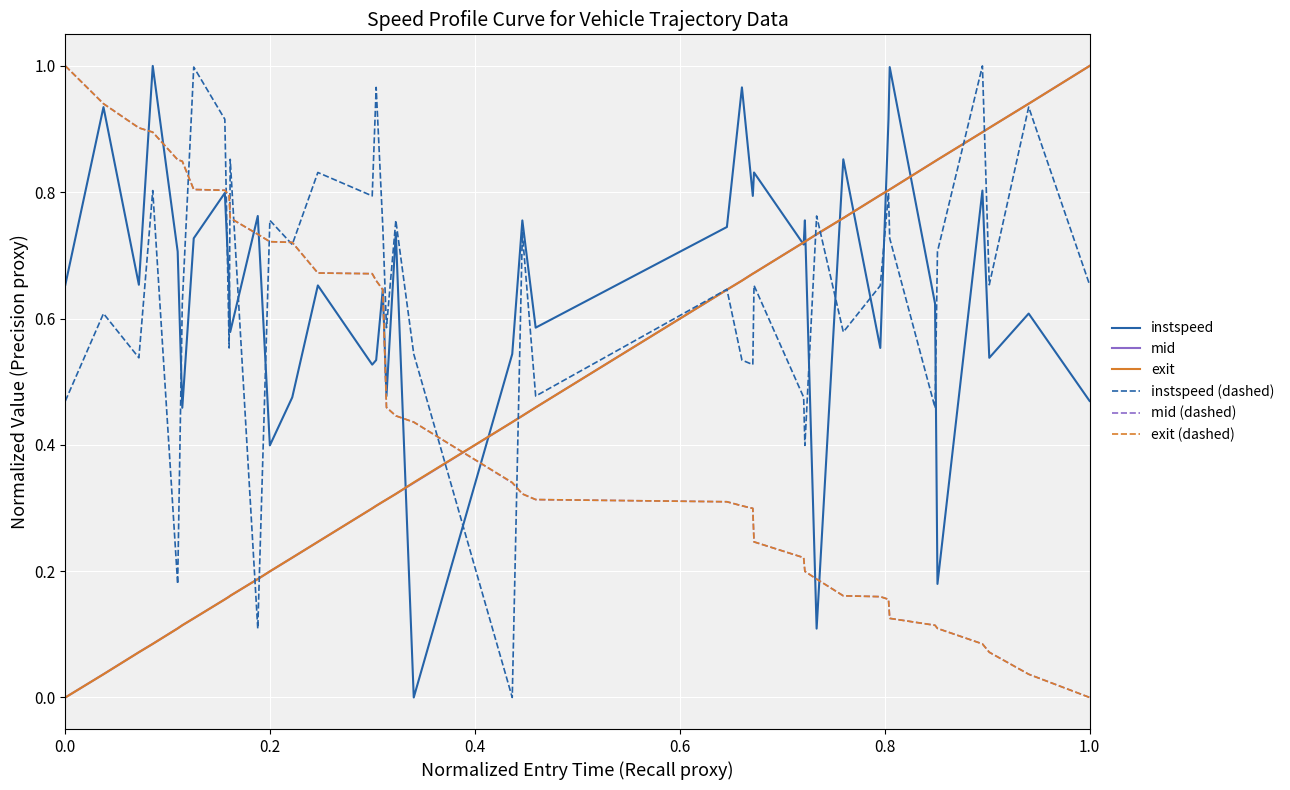

Which series ends up on top after the final intersection of mid and mid (dashed)?

mid